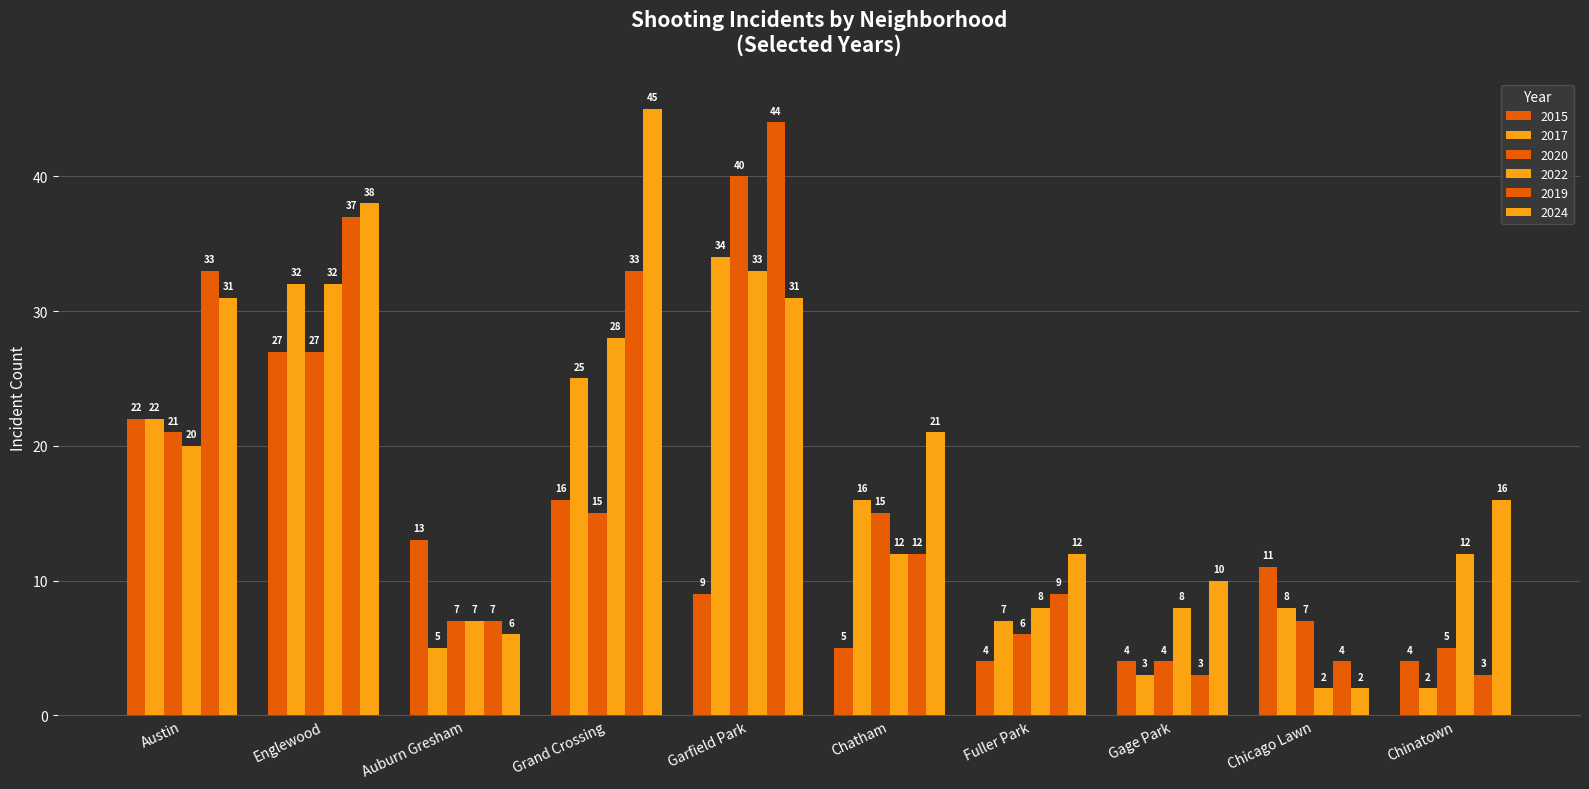

What is the sum of the 2020 values at Englewood and Fuller Park?

33